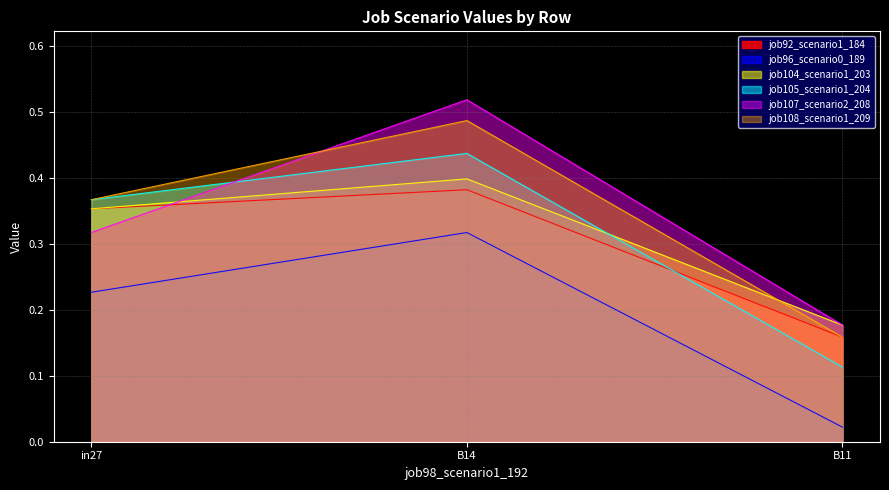

Count the job108_scenario1_209 values in the range 0 to 1.

3